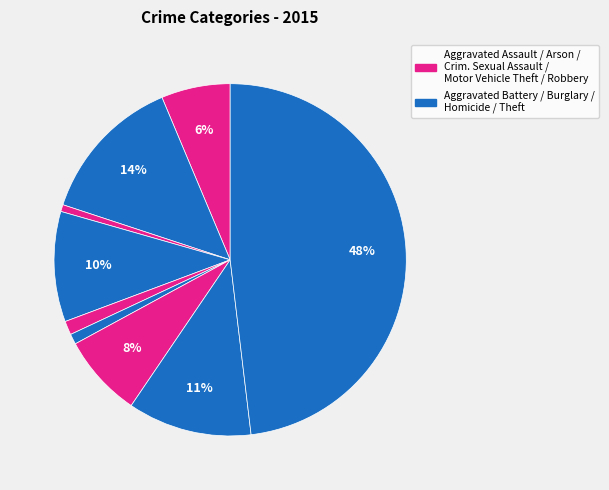

How many segments does this pie chart have?

9